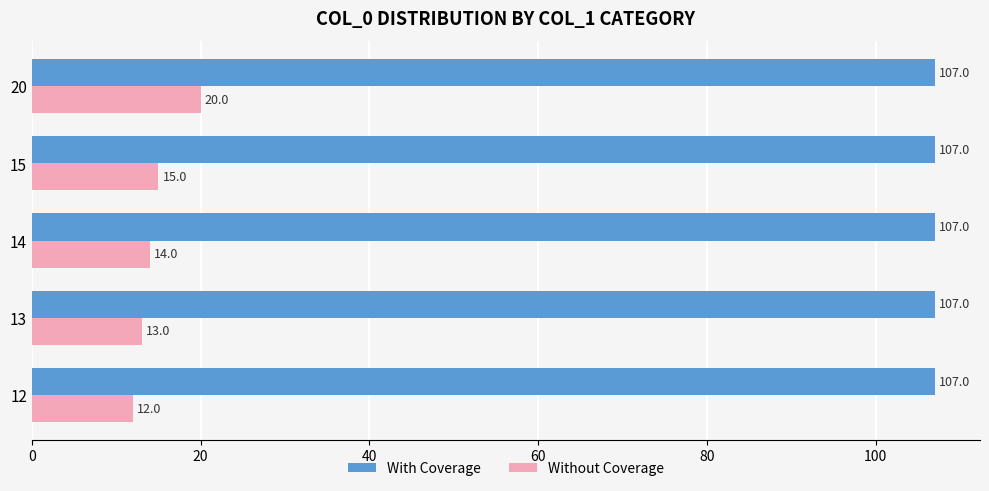

List the labels in order of Without Coverage value, largest first.

20, 15, 14, 13, 12